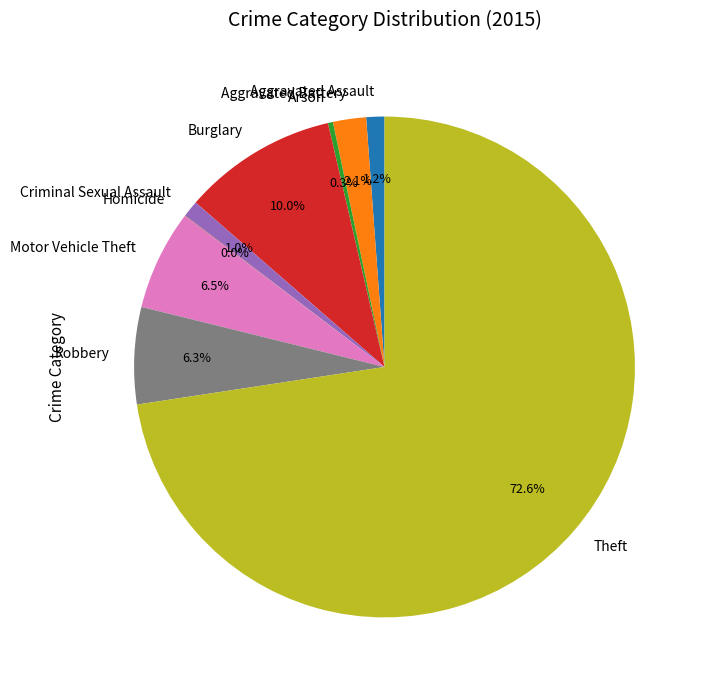

Which slice represents more than half of the pie?

Theft